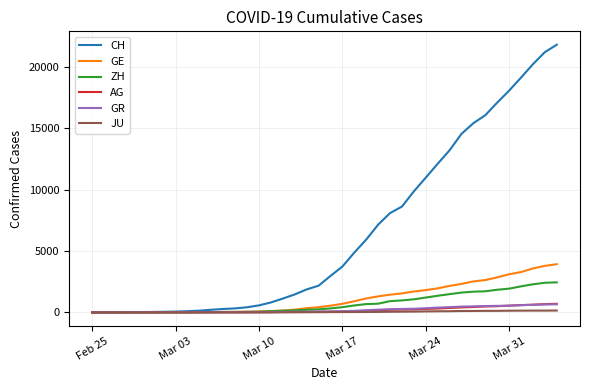

Which series has the largest total across all categories?

CH